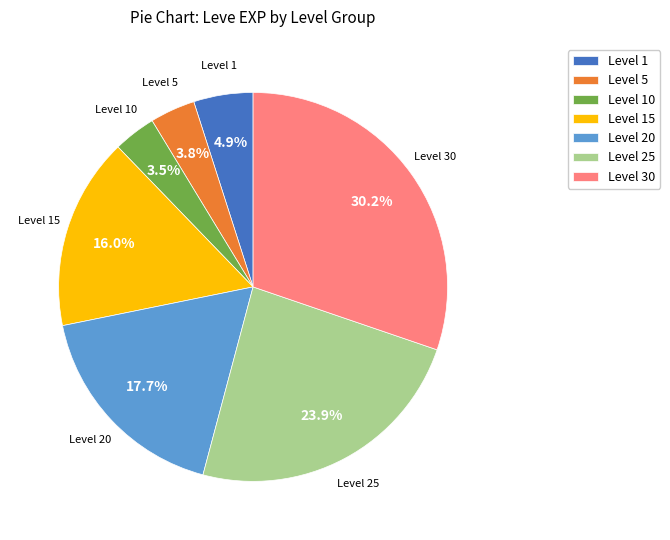

Is there any slice that represents more than half of the pie?

No